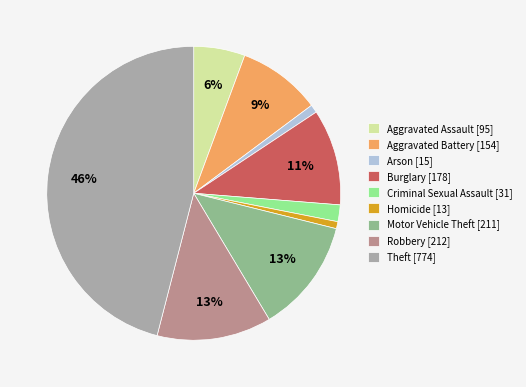

Between Theft [774] and Aggravated Battery [154], which is larger?

Theft [774]